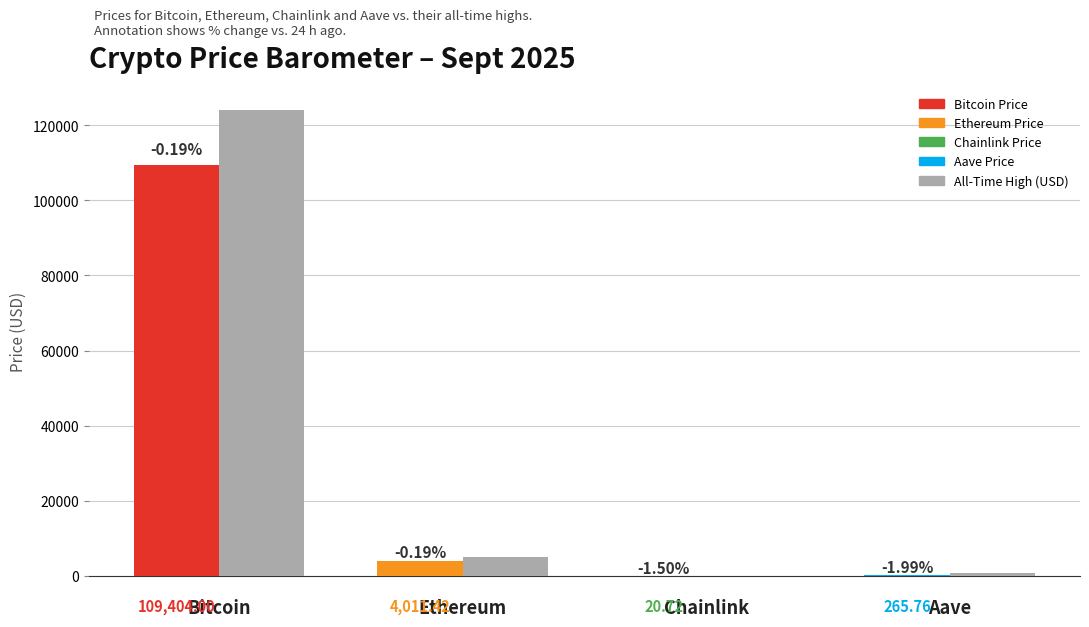

True or false: price has a value of 4011.4 at Ethereum.

True